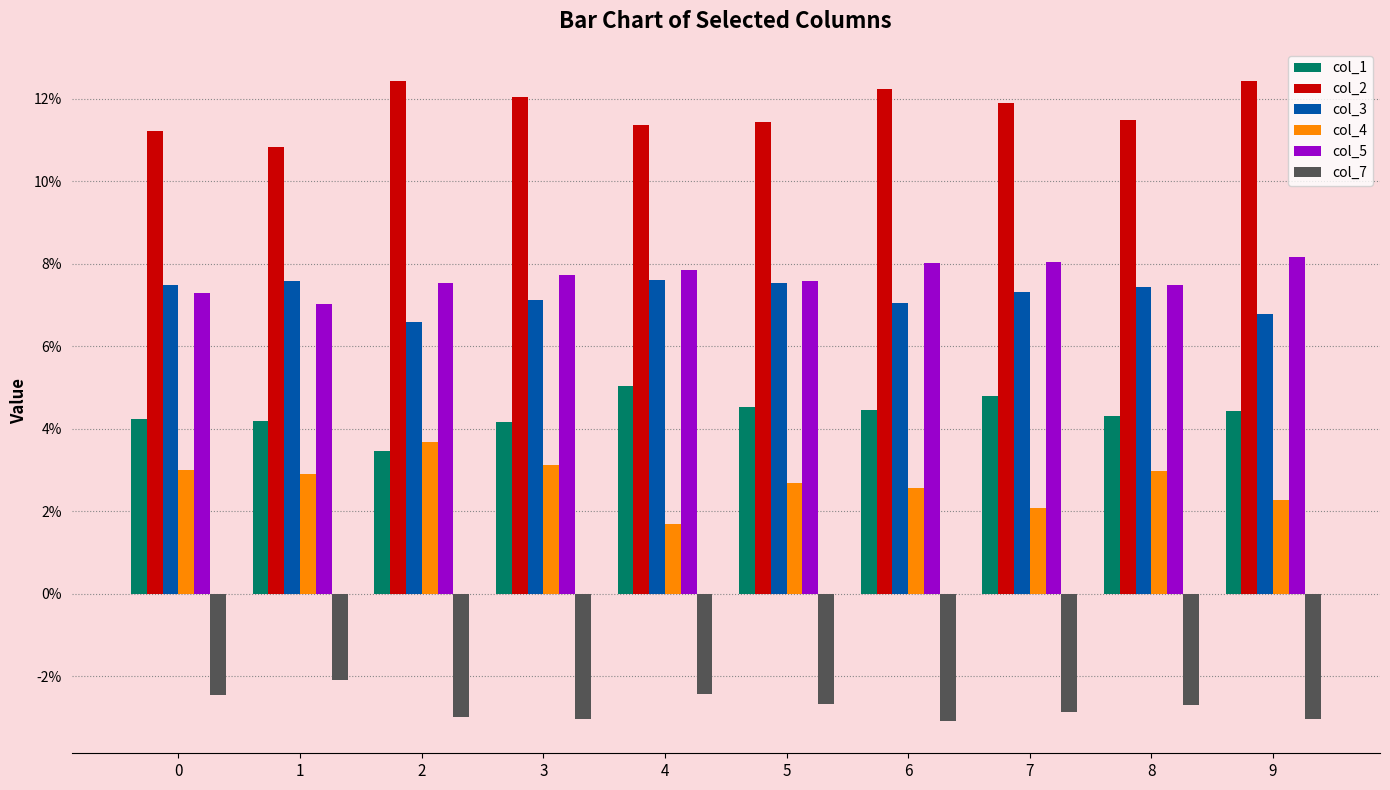

Rank the series at 9 from lowest to highest value.

col_7, col_4, col_1, col_3, col_5, col_2